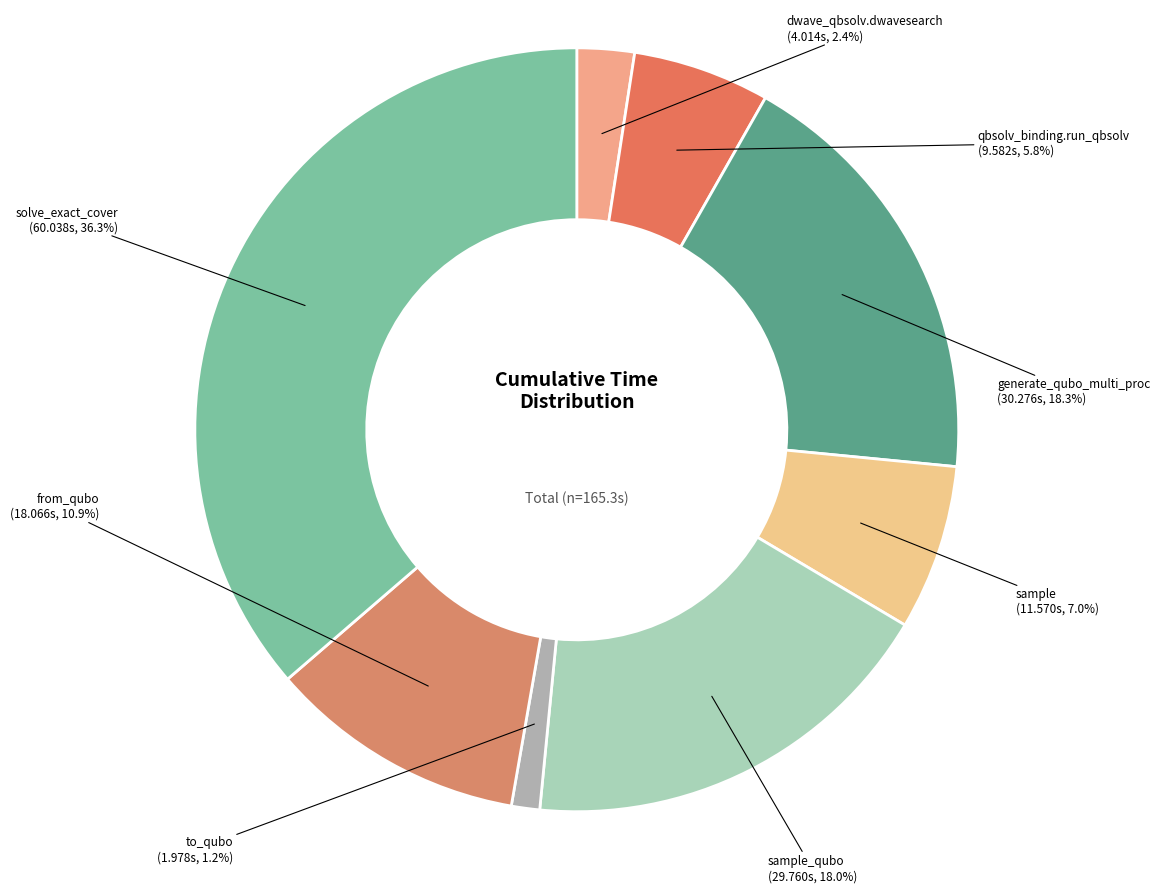

To the nearest percent, what is the average slice percentage?

12%